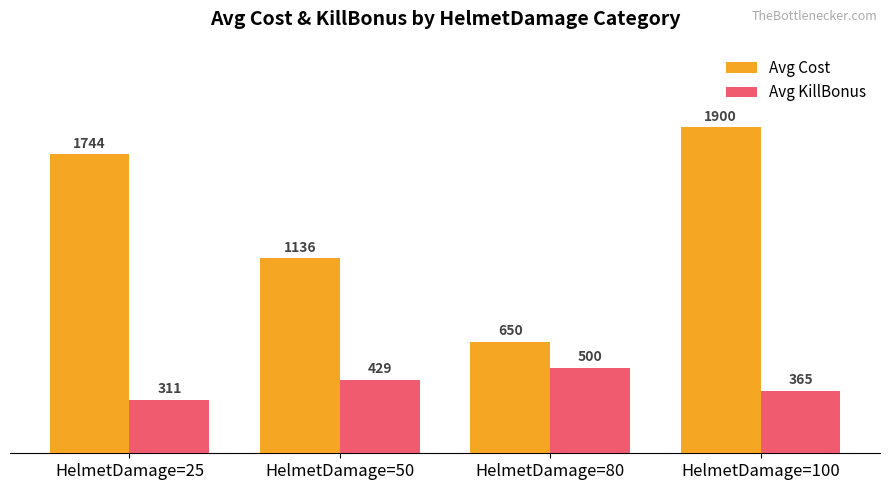

What is the average value of the Avg Cost series?

1357.5